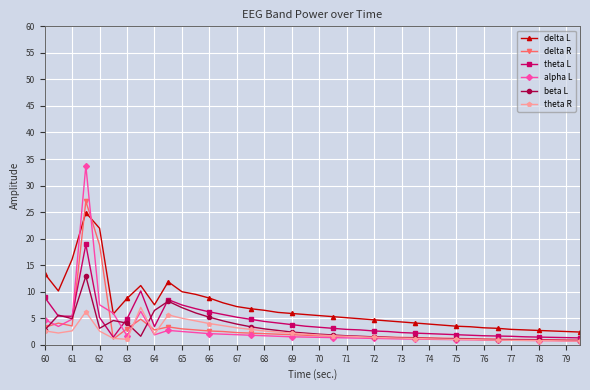

Which series has the largest total across all categories?

delta L